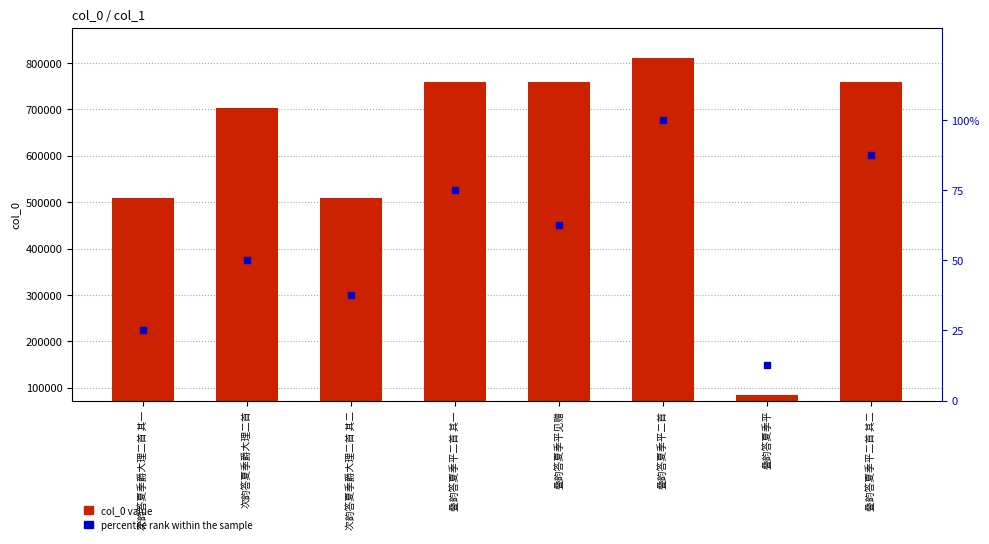

Which series reaches the maximum Y coordinate?

col_0 value